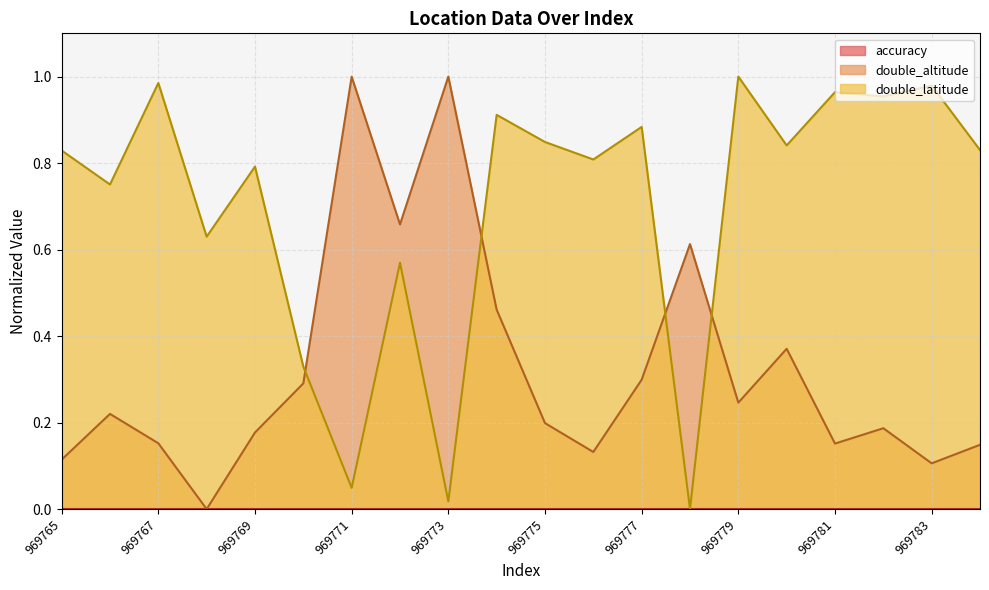

Which series has the largest total across all categories?

double_latitude